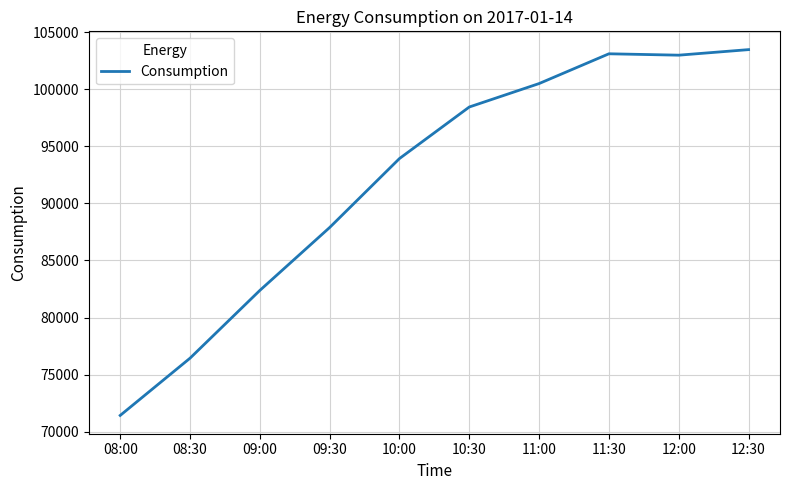

At which category does the chart reach its minimum across all series?

08:00